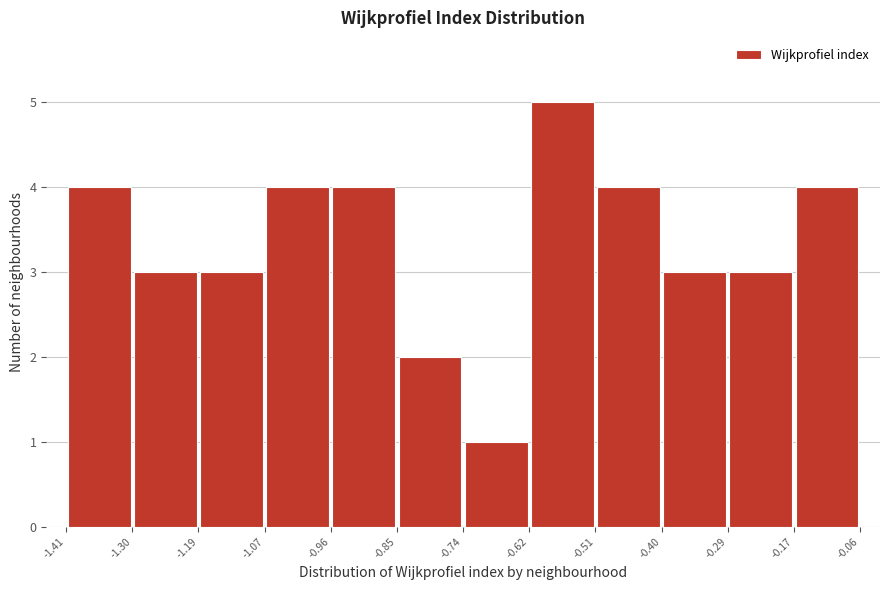

Reading left to right, transcribe this chart: for each bar, give the range it covers on the x-axis and its height. The values are not printed on the chart, so give them approximately, as read against the axis.

-1.41 to -1.30: 4
-1.30 to -1.19: 3
-1.19 to -1.07: 3
-1.07 to -0.96: 4
-0.96 to -0.85: 4
-0.85 to -0.74: 2
-0.74 to -0.62: 1
-0.62 to -0.51: 5
-0.51 to -0.40: 4
-0.40 to -0.29: 3
-0.29 to -0.17: 3
-0.17 to -0.06: 4